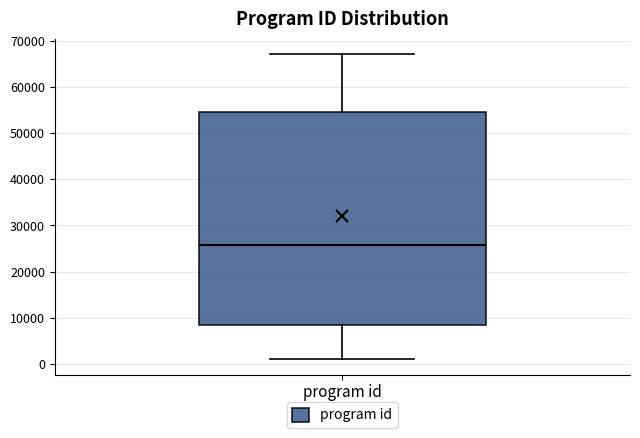

Where does the lower whisker of the box for program id end on the y-axis? The values are not printed on the chart, so give them approximately, as read against the axis.

1000